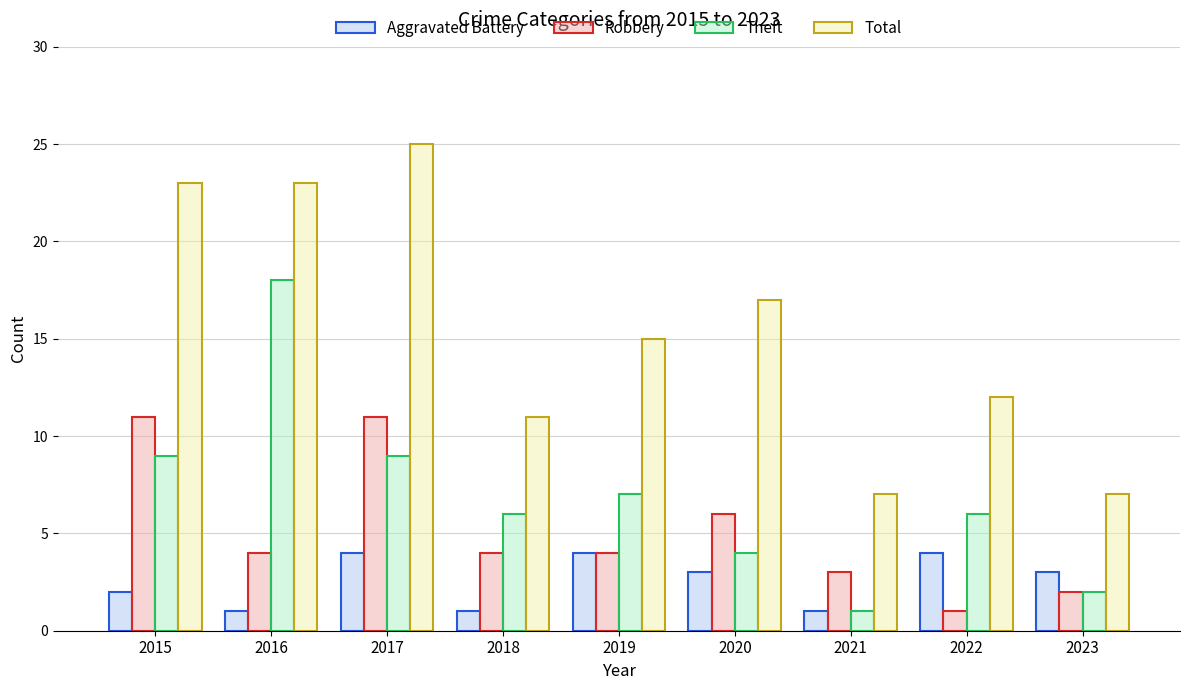

The value of Theft at 2023 is 2. True or false?

True